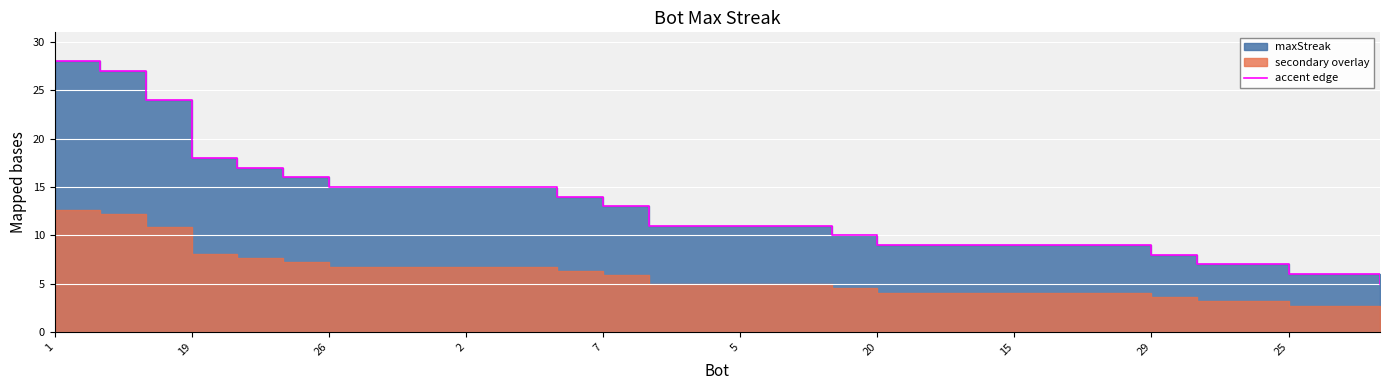

Which category has the highest value across all series?

1